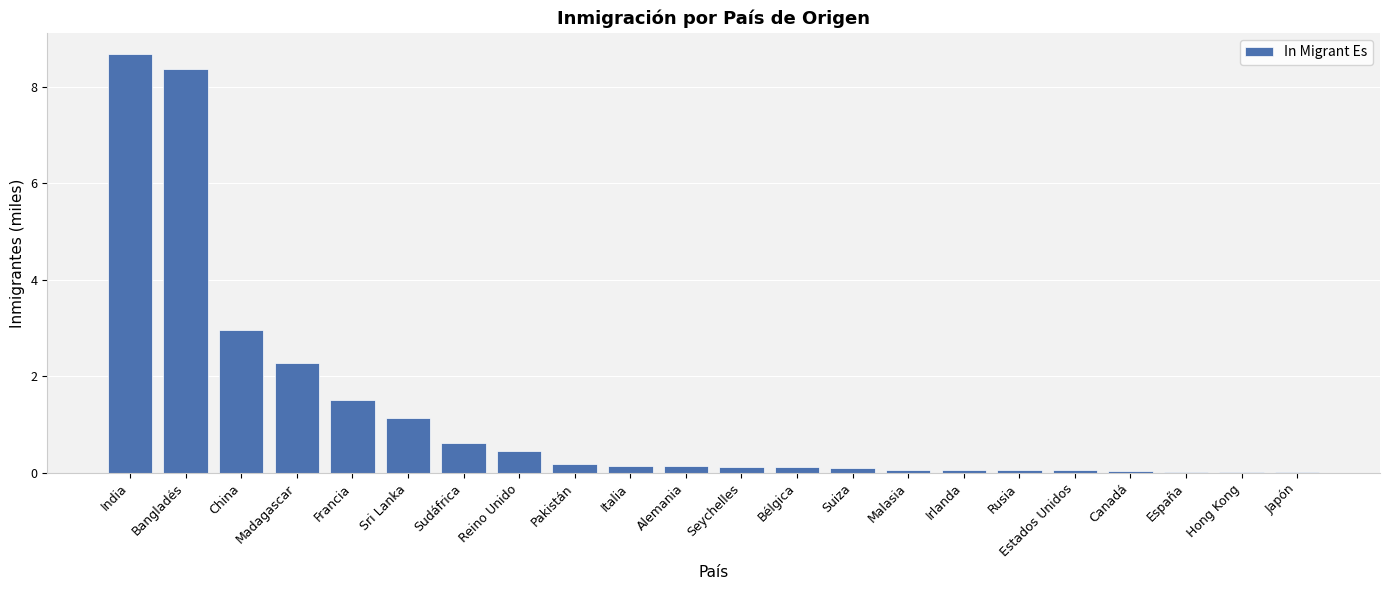

What is the average value?

1.2